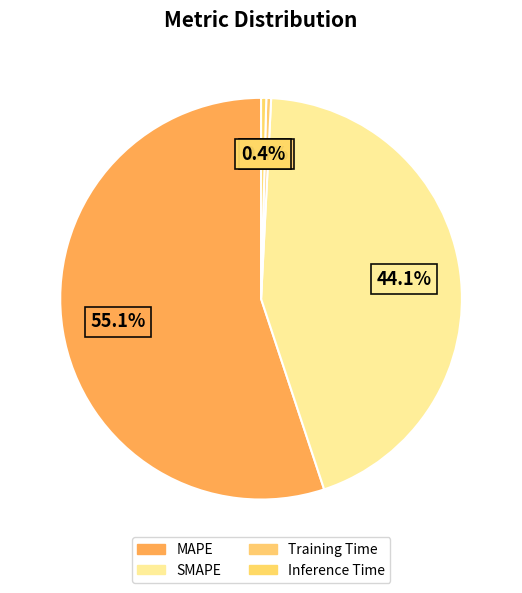

Count the number of slices in the pie.

4